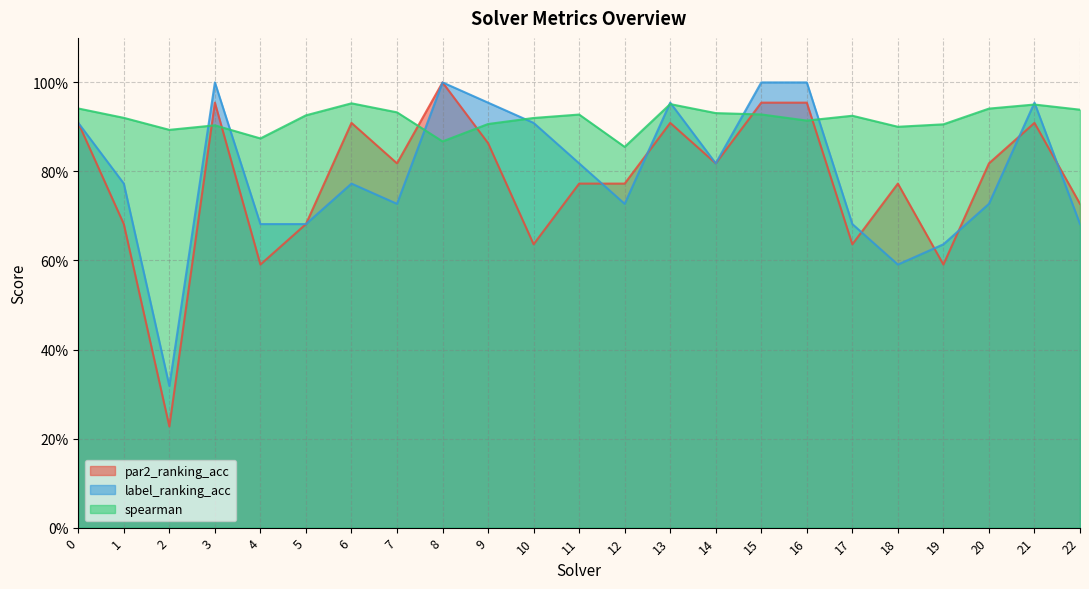

What is the difference between the maximum and minimum values in the par2_ranking_acc series?

0.8